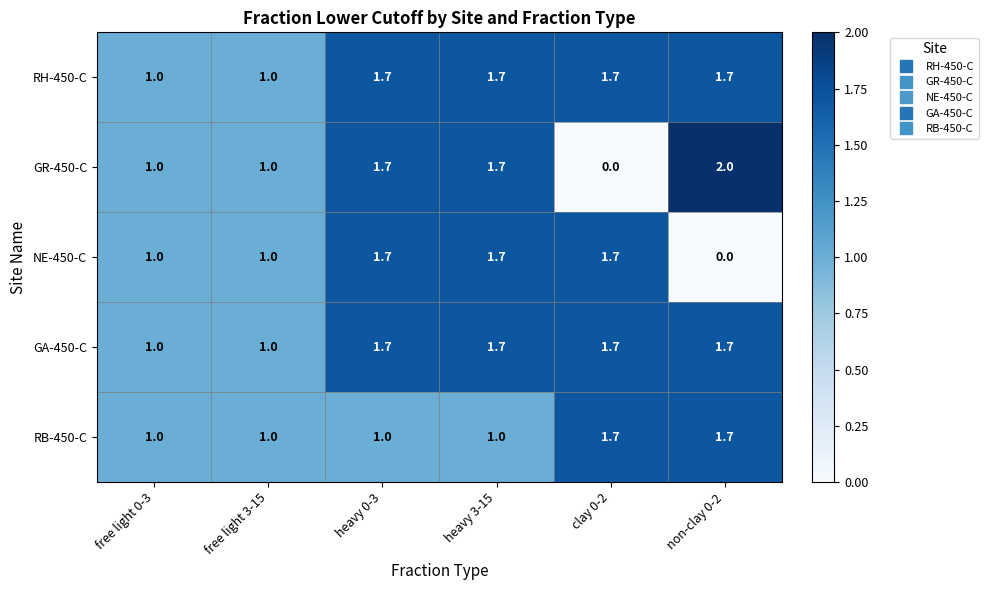

The value of RB-450-C at heavy 0-3 is 1.0. True or false?

True